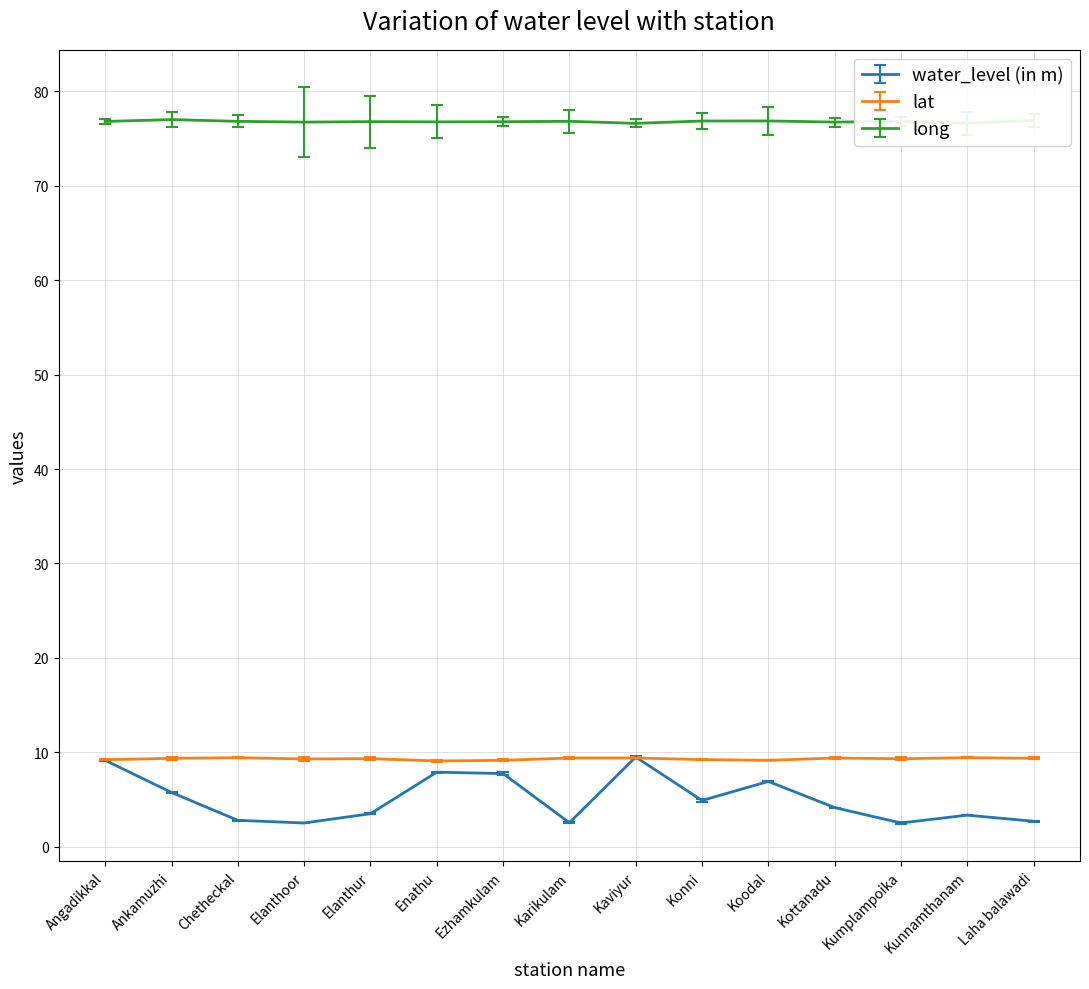

What is the smallest value displayed?

2.5